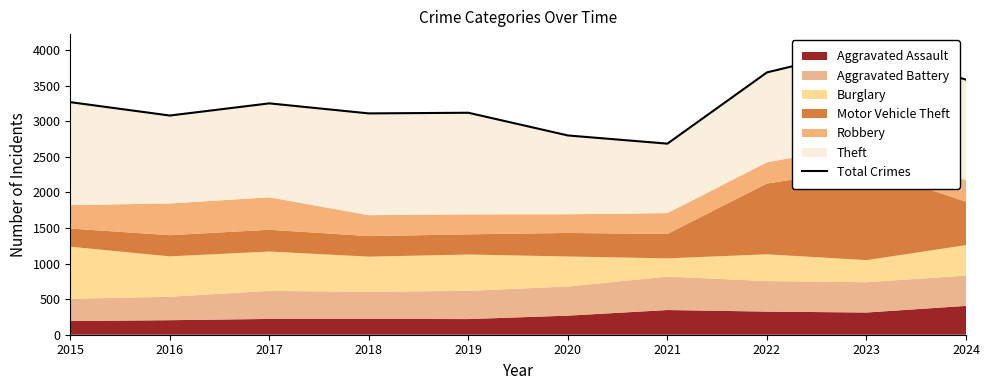

Reading left to right, what are all the values shown in this chart?

3268	3080	3251	3110	3119	2800	2685	3686	4023	3584